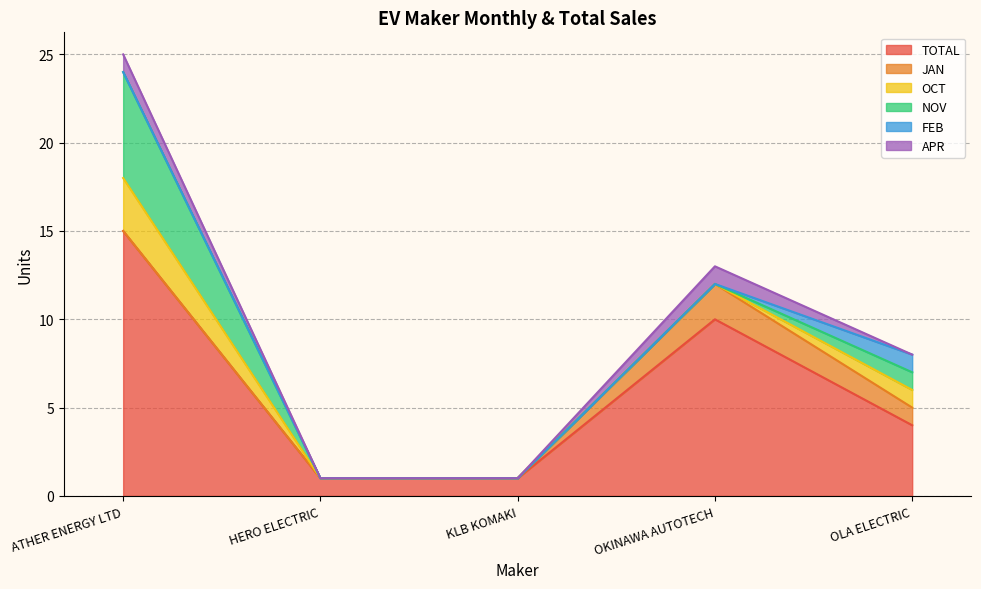

What is the total value across all series at ATHER ENERGY LTD?

25